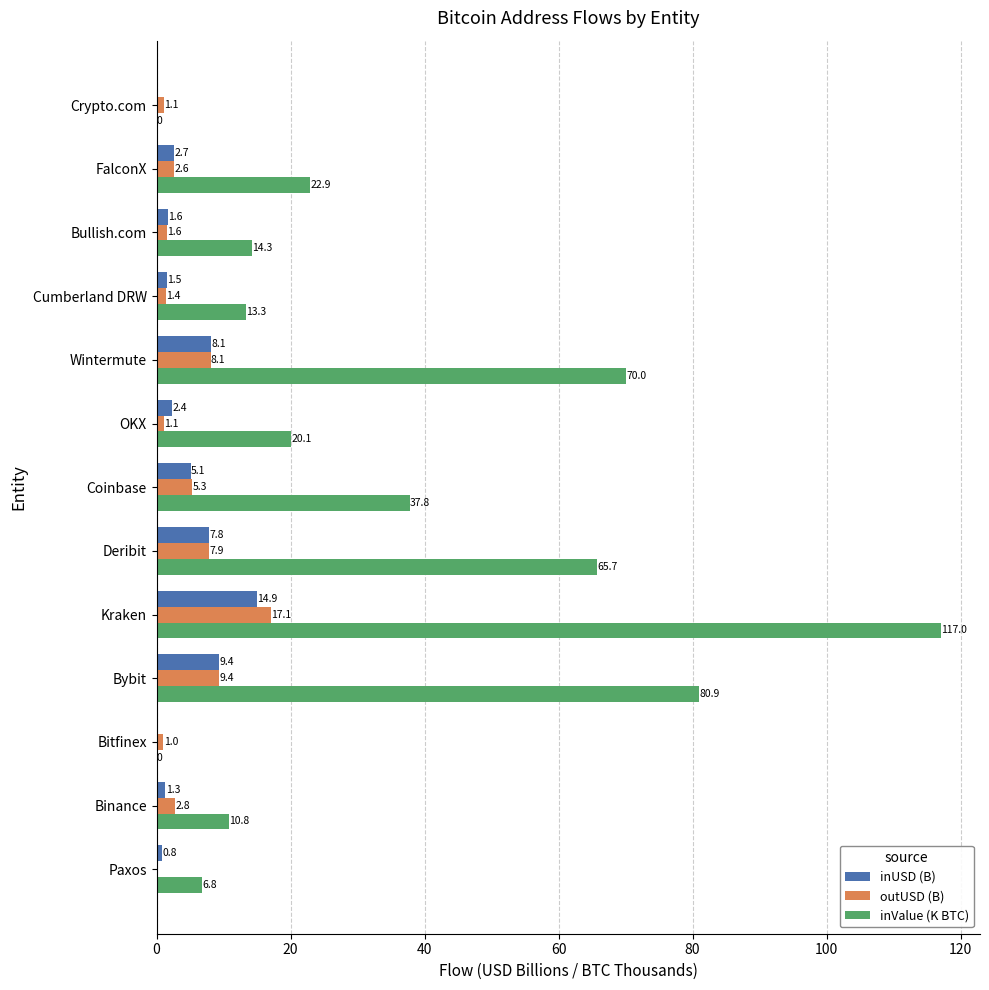

Which series changed the most between Bybit and OKX?

inValue (K BTC)